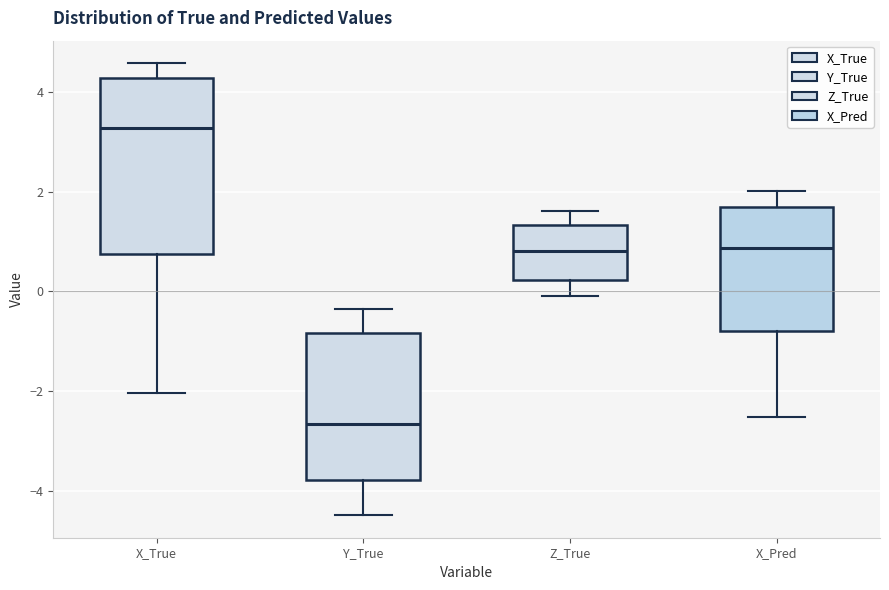

Where does the lower whisker of the box for Z_True end on the y-axis? The values are not printed on the chart, so give them approximately, as read against the axis.

0.0